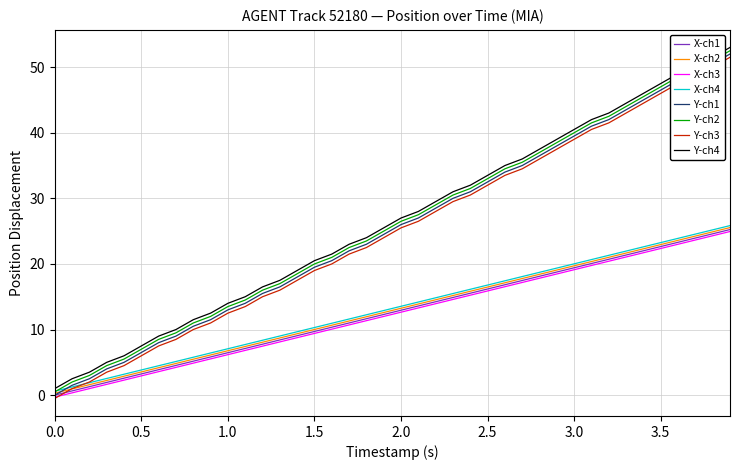

True or false: Y-ch3 and Y-ch2 intersect in this chart.

False